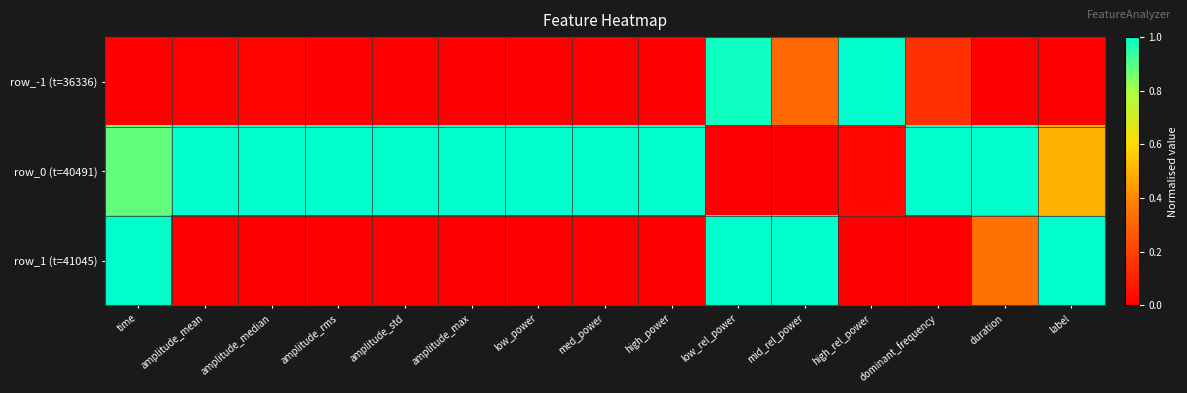

Which series has the largest range (max minus min)?

row_-1 (t=36336)